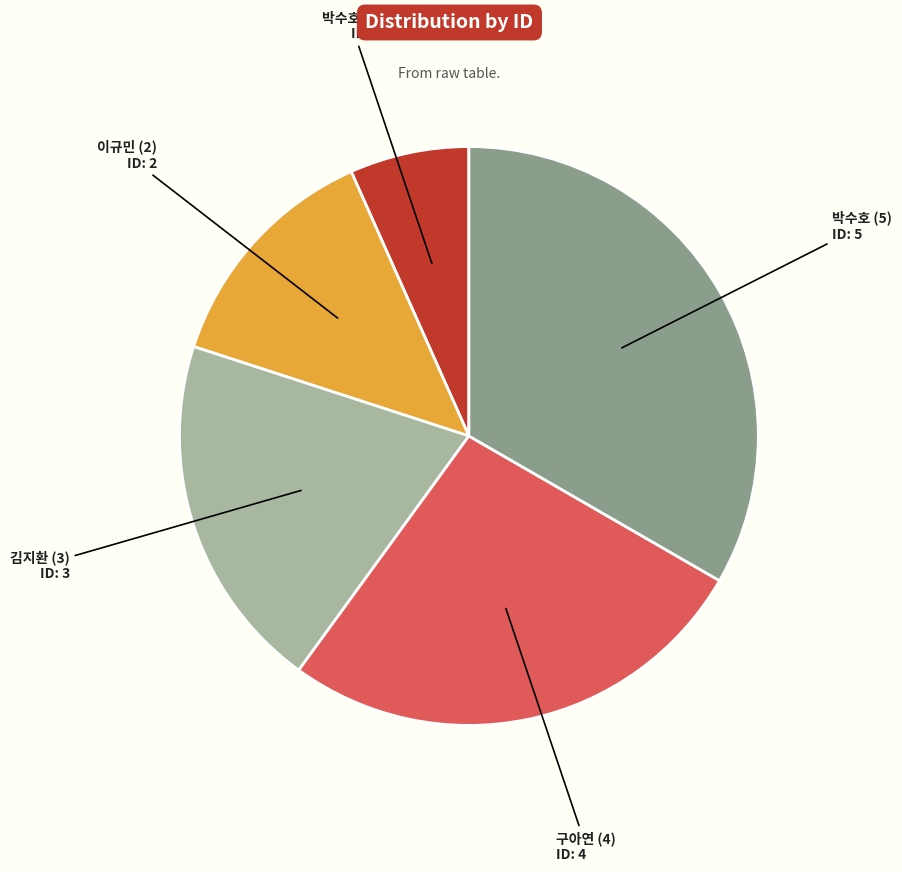

Is it true that 박수호 (5) is 42% of the pie?

False